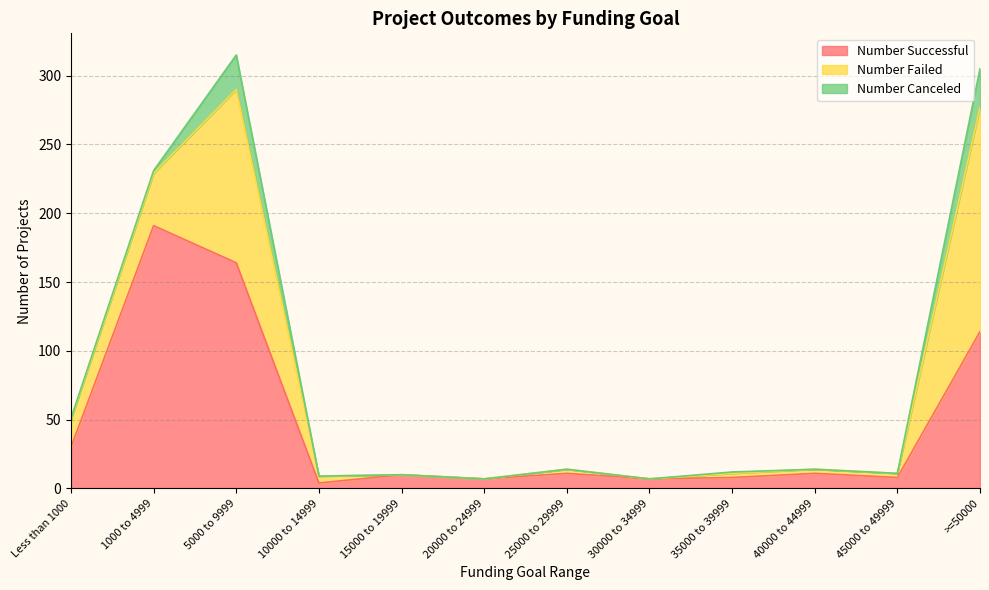

Reading left to right, what are all the values shown in this chart?

Number Successful: 30	191	164	4	10	7	11	7	8	11	8	114
Number Failed: 20	38	126	5	0	0	3	0	3	3	3	163
Number Canceled: 1	2	25	0	0	0	0	0	1	0	0	28